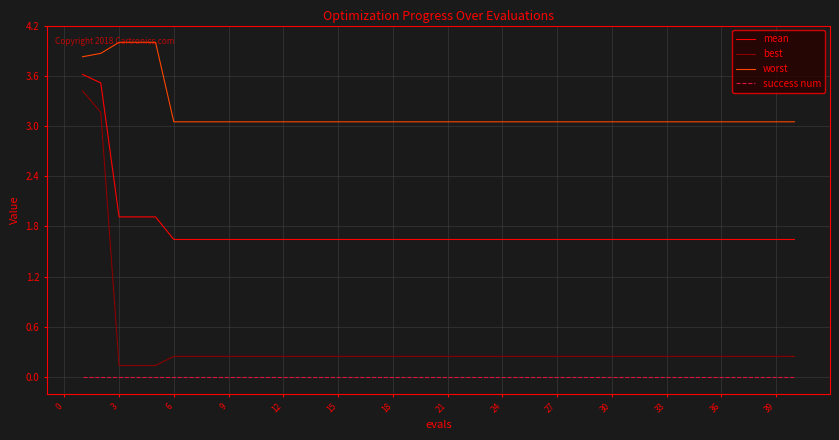

True or false: worst and mean cross at least once.

False